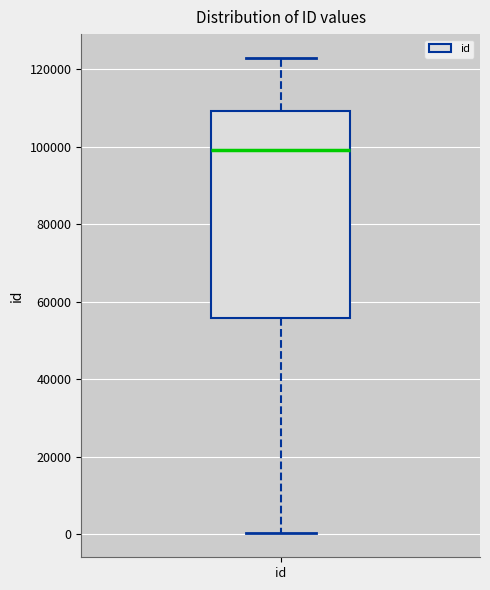

Transcribe this box plot: give where the median line is, the range the box spans, and where the two whiskers end, as read against the y-axis. The values are not printed on the chart, so give them approximately, as read against the axis.

median 98000, box 56000 to 110000, whiskers 0 to 122000